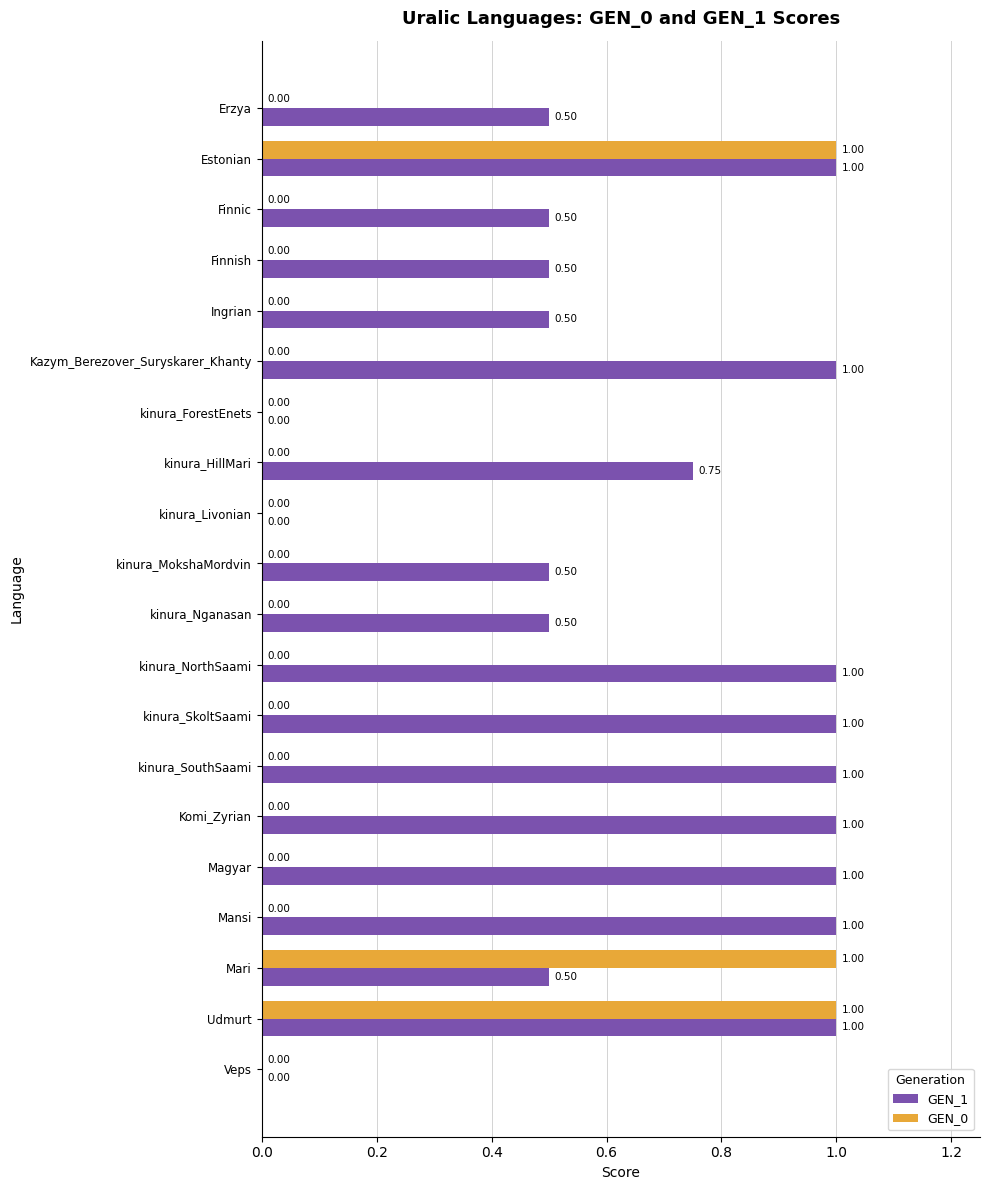

Which series changed the most between kinura_MokshaMordvin and Magyar?

GEN_1